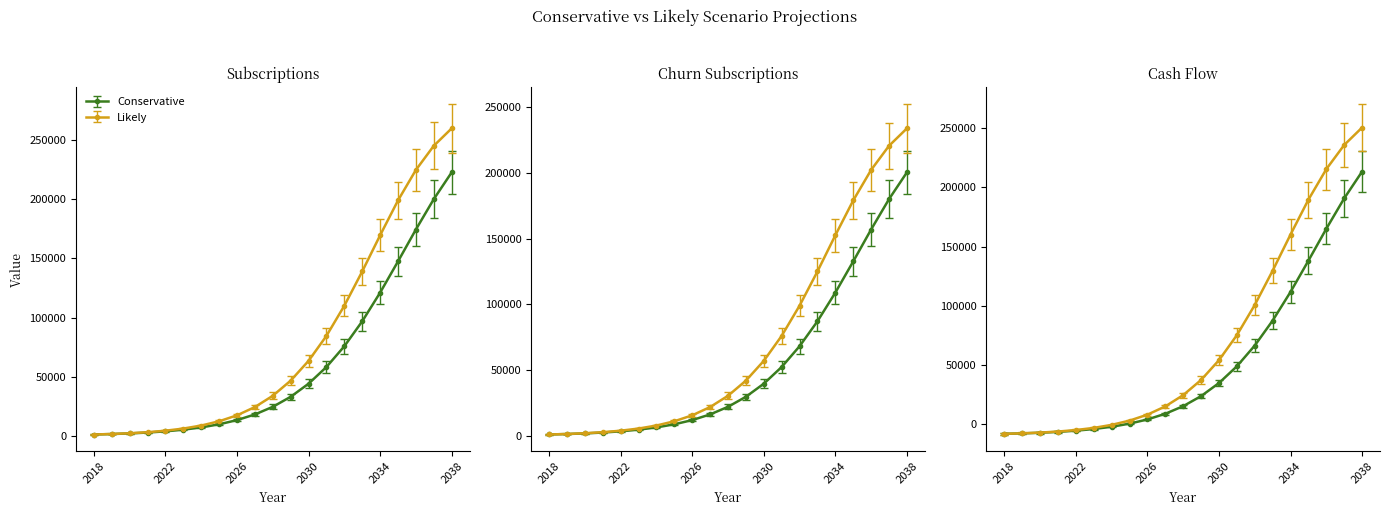

What is the value of the Cons_churn point at the 18th from the left?

132696.0